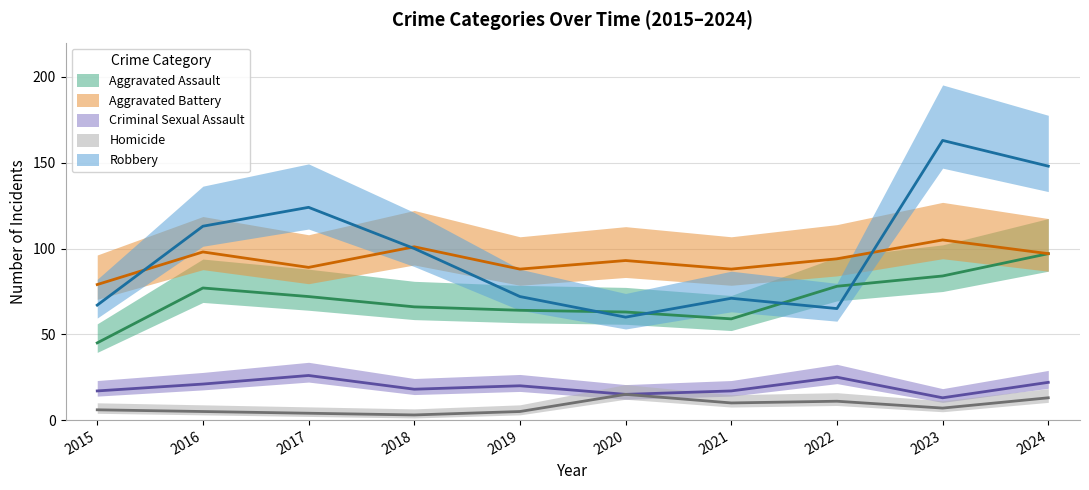

What value does the Robbery series have at 2021?

71